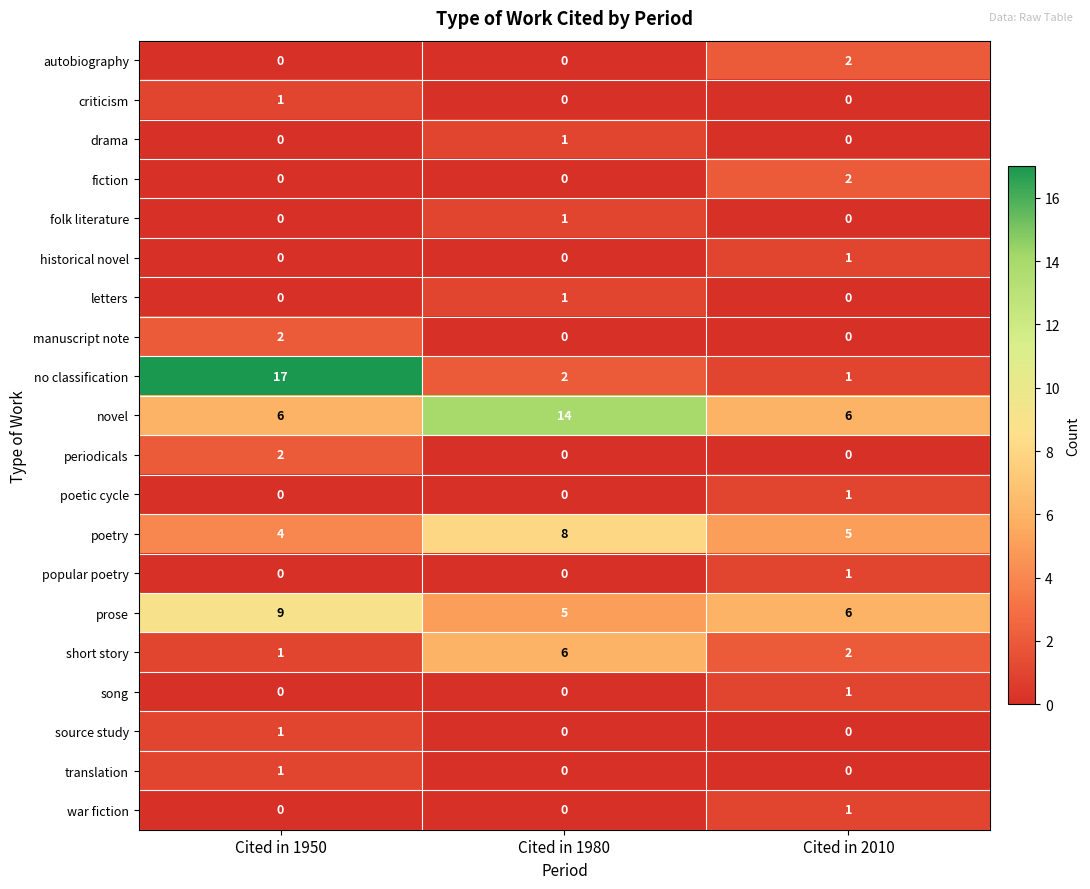

At which label is no classification closest to 9?

Cited in 1980